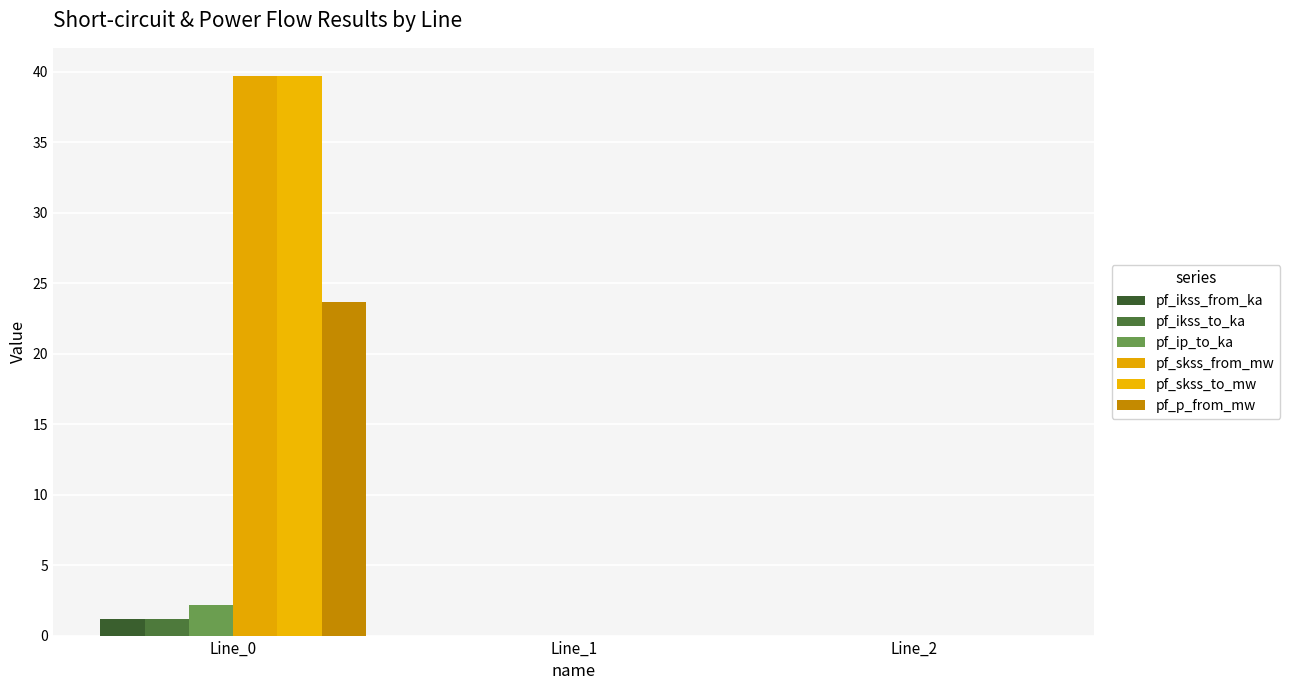

What is the greatest value displayed?

39.7